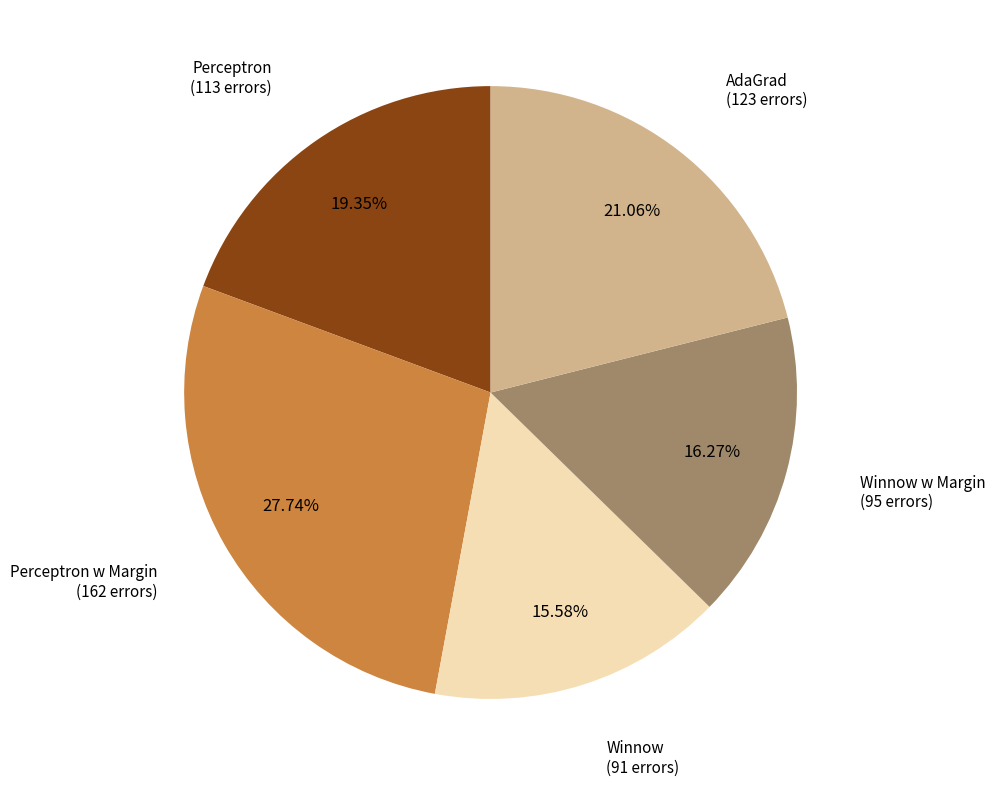

What percentage is the Perceptron w Margin slice, to the nearest percent?

28%